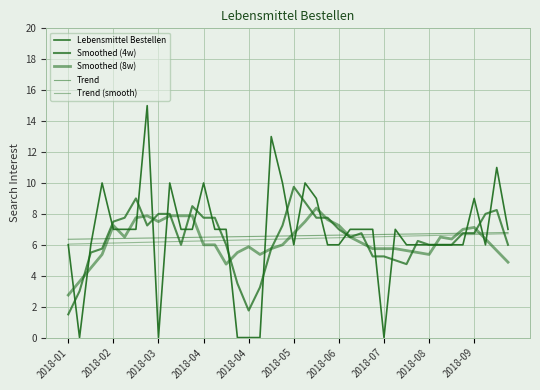

Which series ends up on top after the final intersection of Lebensmittel Bestellen and Trend?

Lebensmittel Bestellen